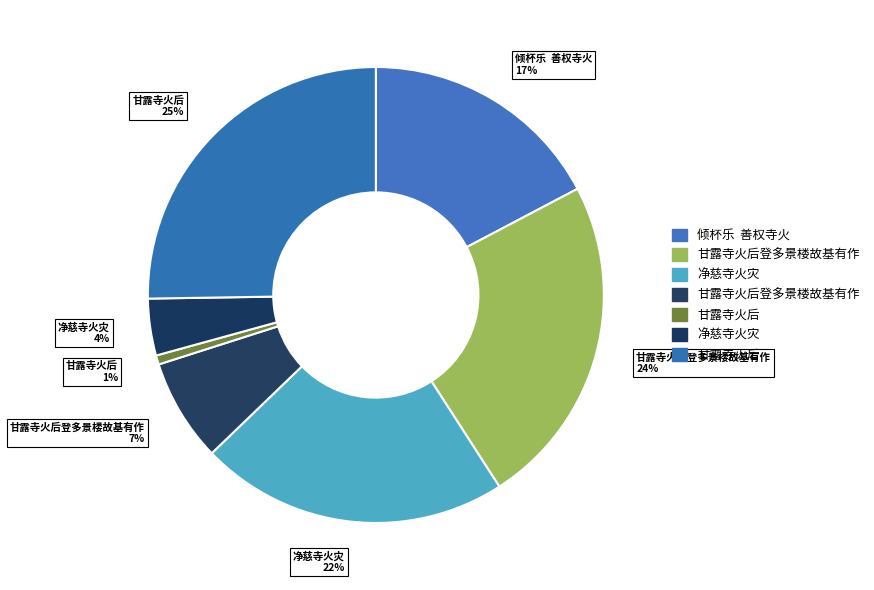

How many segments does this pie chart have?

7